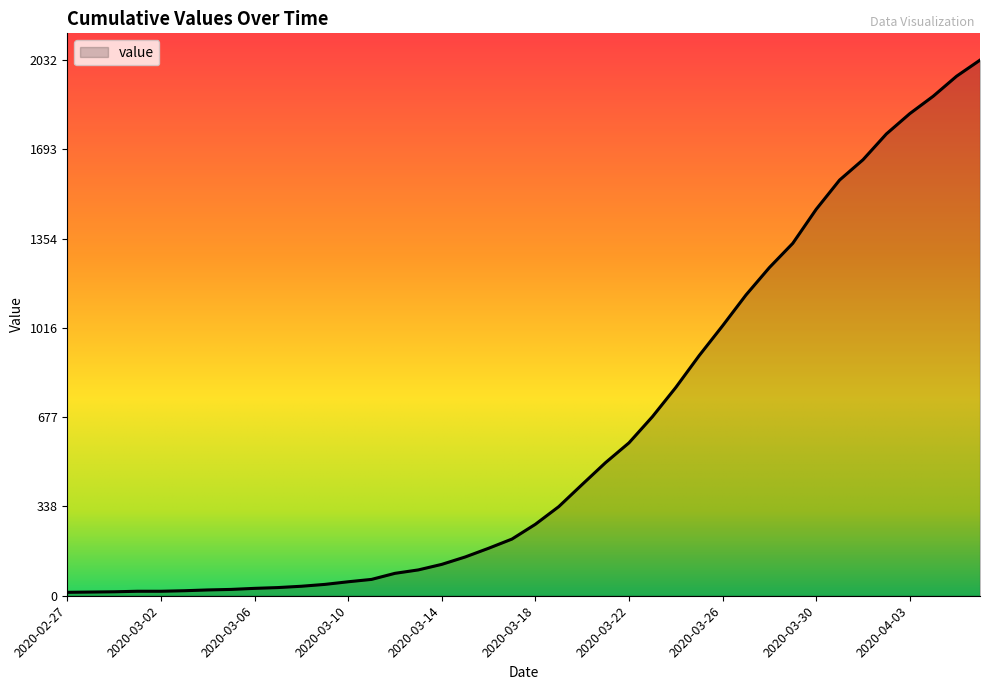

What is the greatest value displayed?

2032